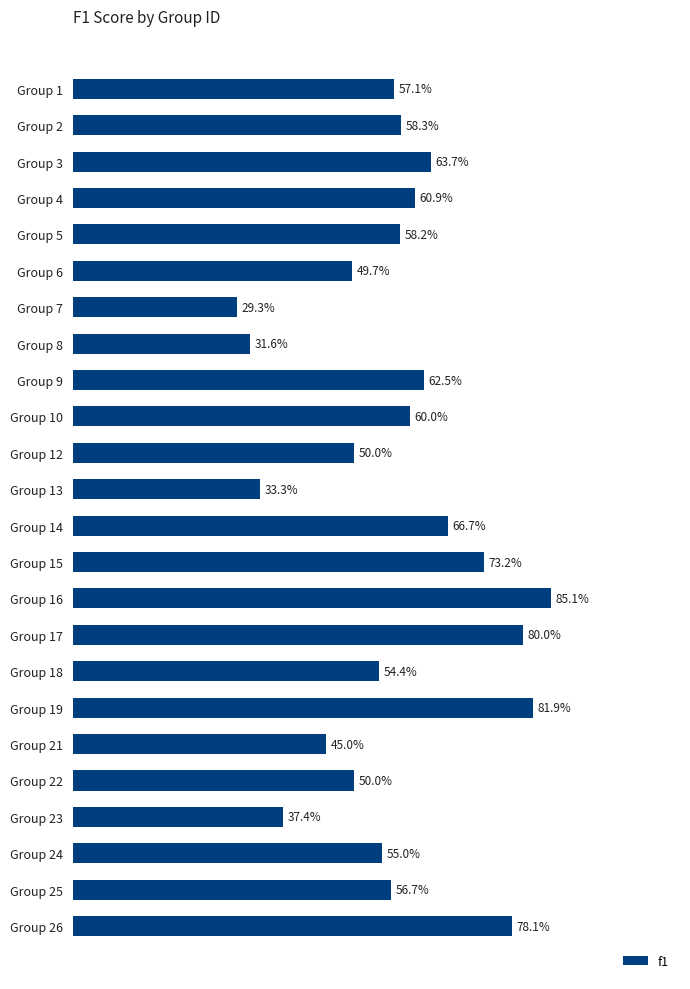

Does the chart contain any negative values?

No